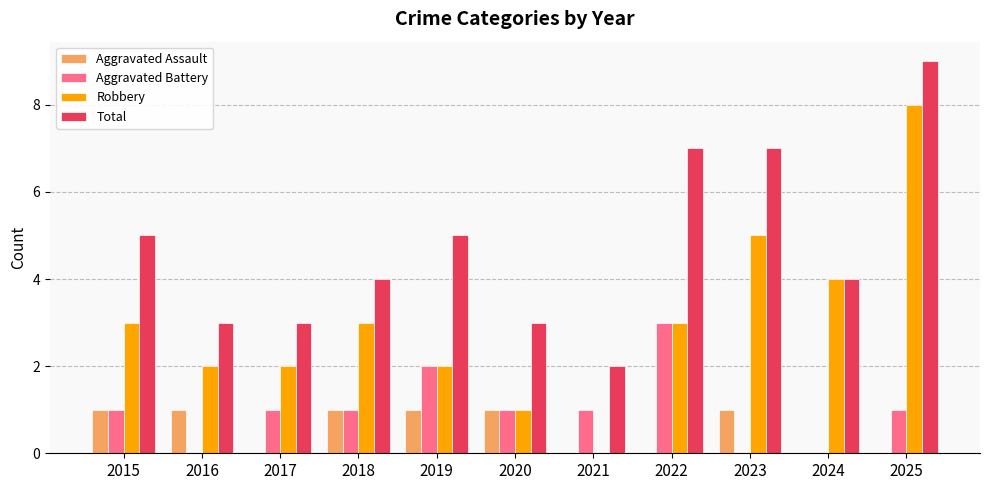

How many categories are shown in the chart?

11